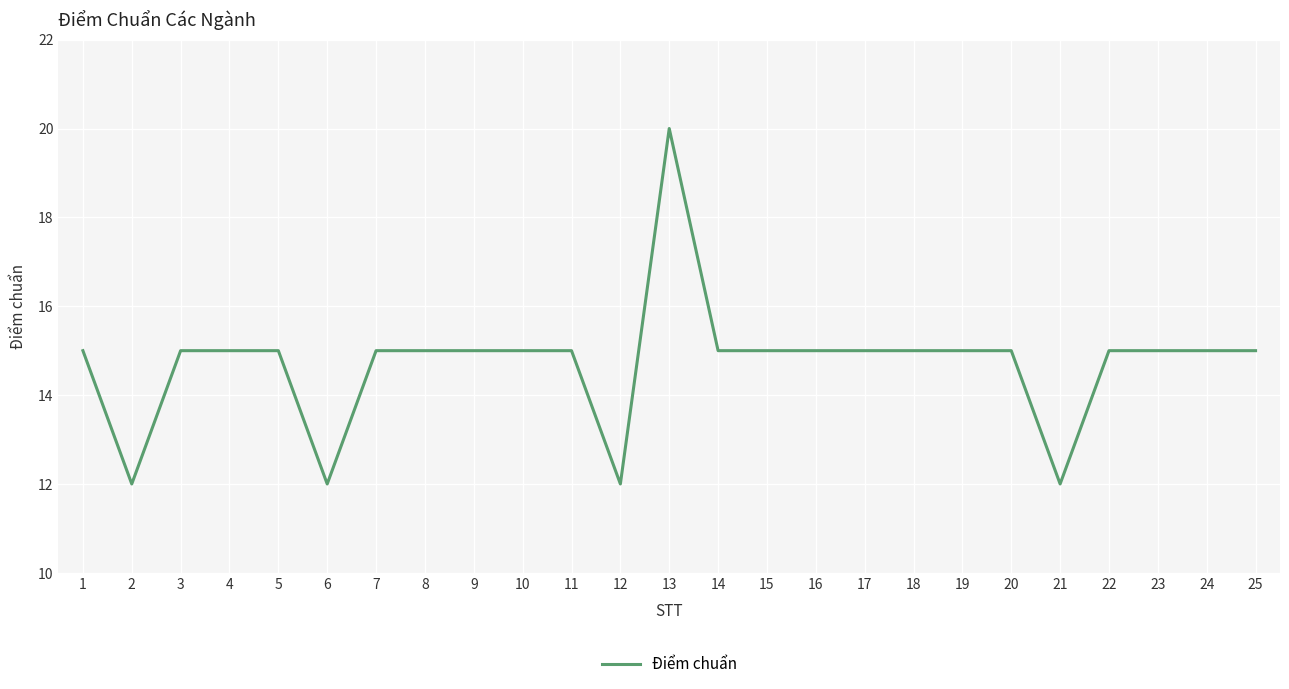

True or false: the data shows 13 at 13.

False